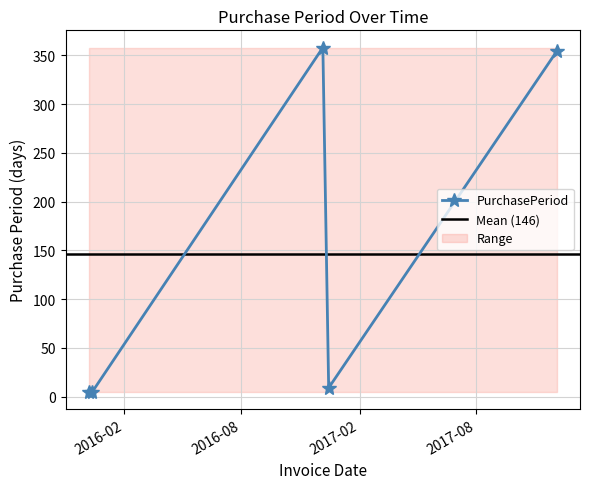

How many interior local peaks (higher than both neighbors) does the data have?

1